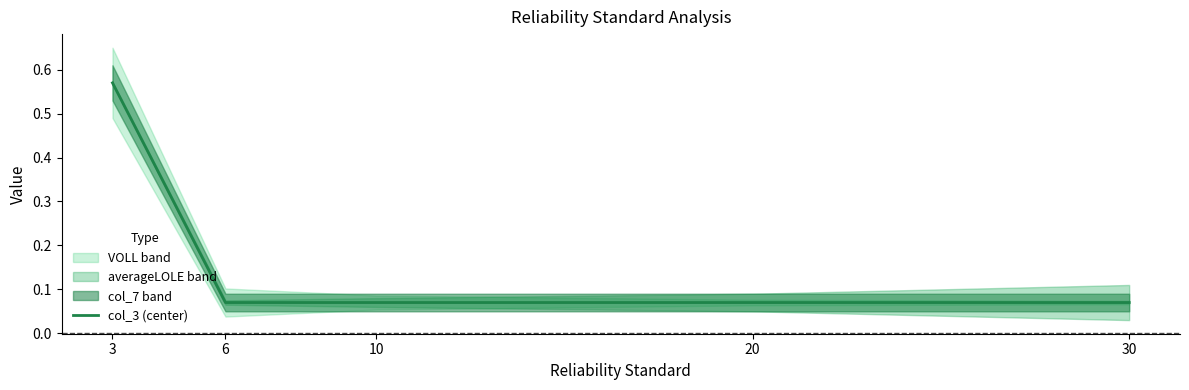

Reading right to left, extract all data points from this chart.

30=0.1	20=0.1	10=0.1	6=0.1	3=0.6